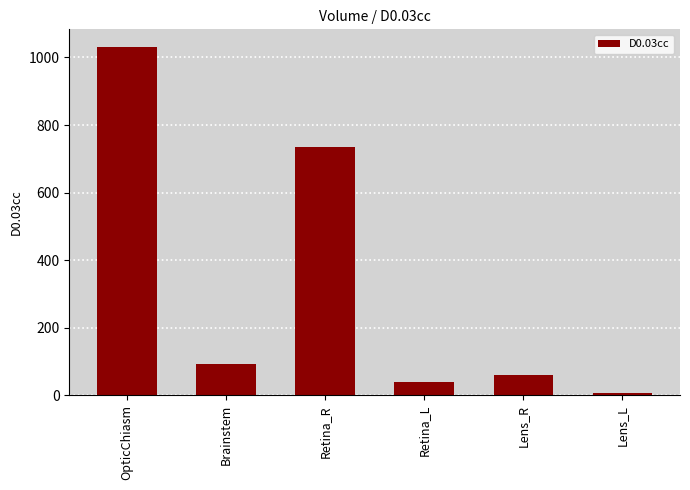

The value at Brainstem is 92.3. True or false?

True